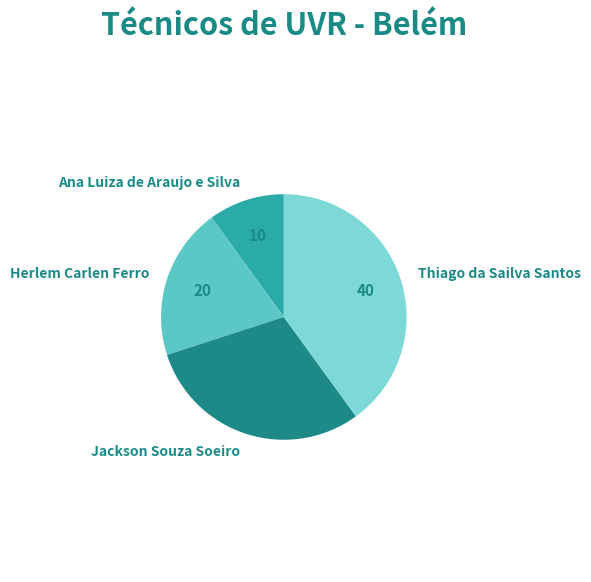

Is it true that Jackson Souza Soeiro is 30% of the pie?

True